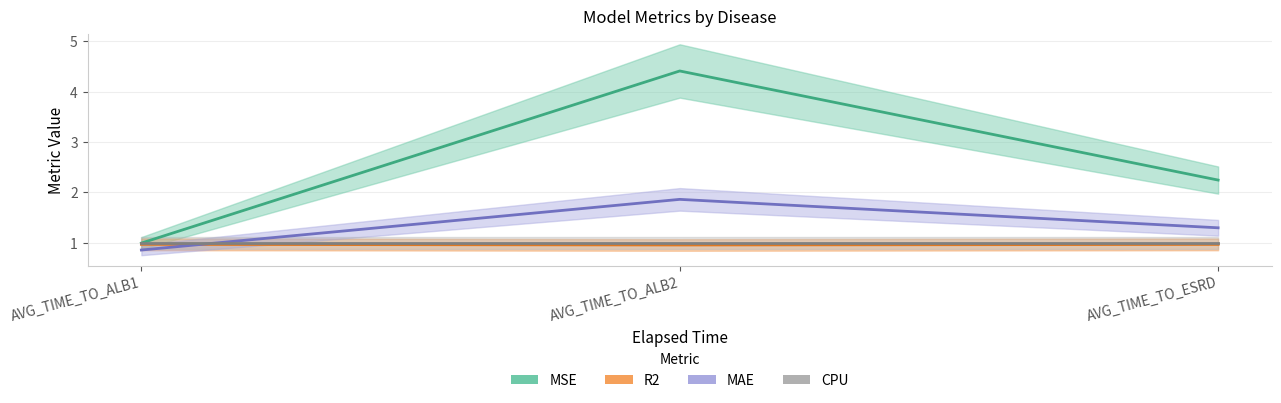

Which series changed the most between AVG_TIME_TO_ALB1 and AVG_TIME_TO_ALB2?

MSE